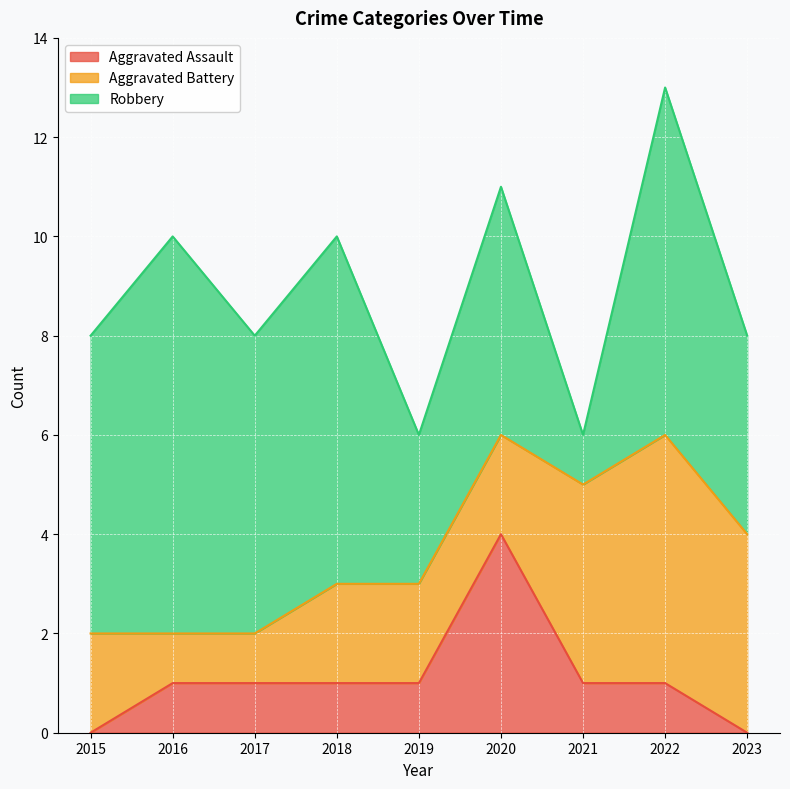

Where is Robbery nearest to the value 4?

2023